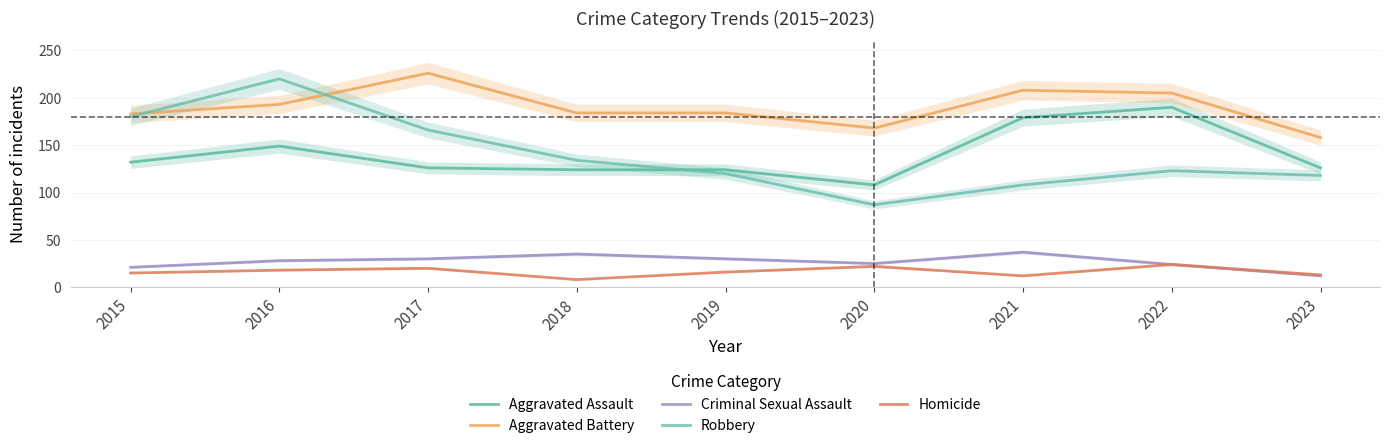

True or false: Homicide and Aggravated Battery cross at least once.

False